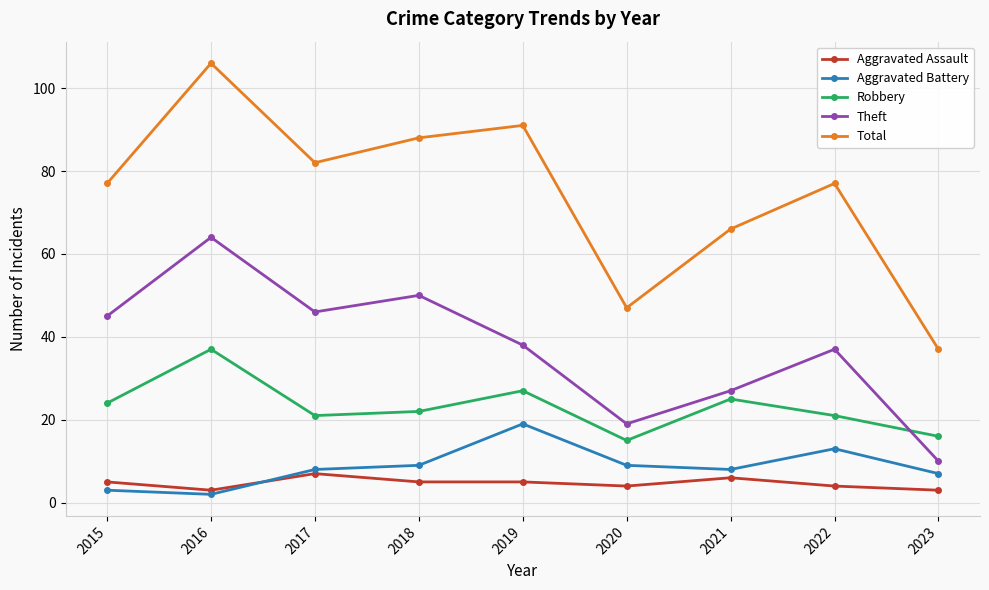

At which category is the sum across all series the highest?

2016